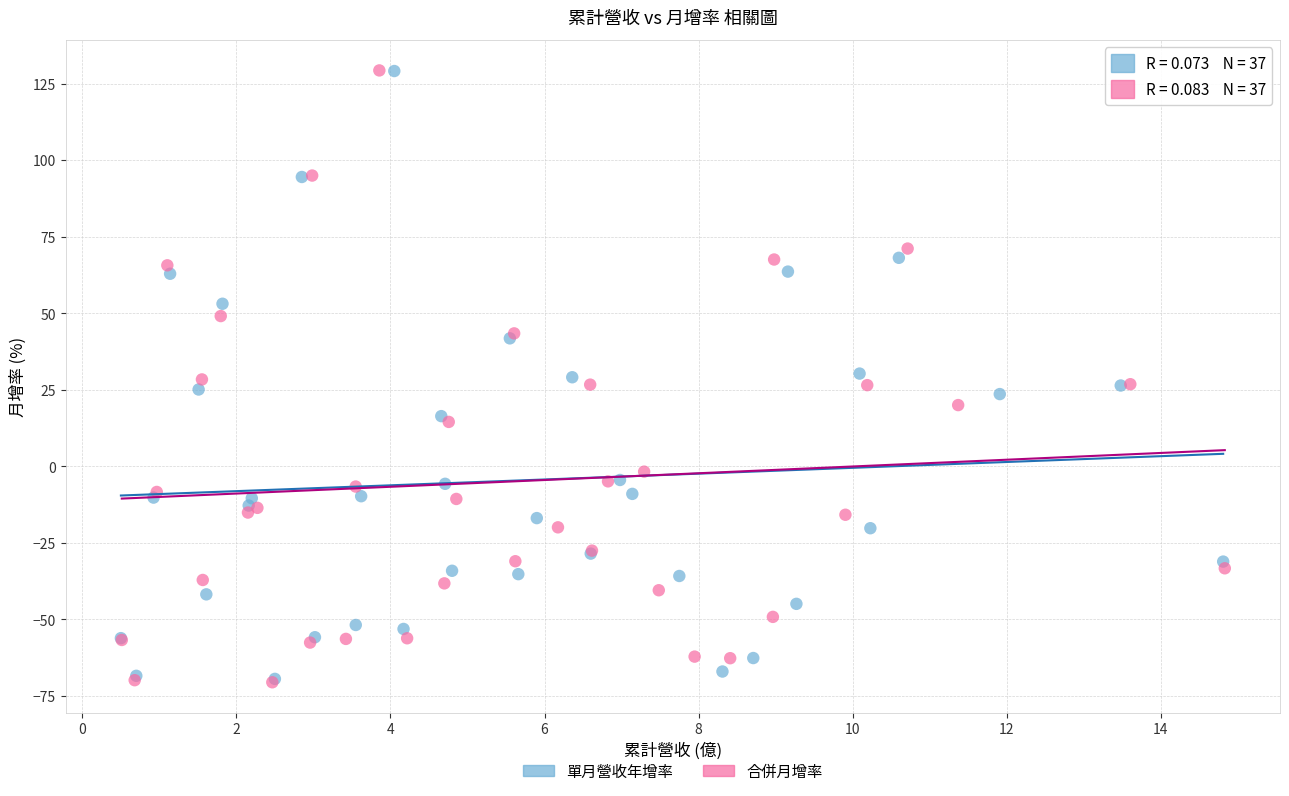

What are all the series names shown in the legend?

單月營收年增率, 合併月增率